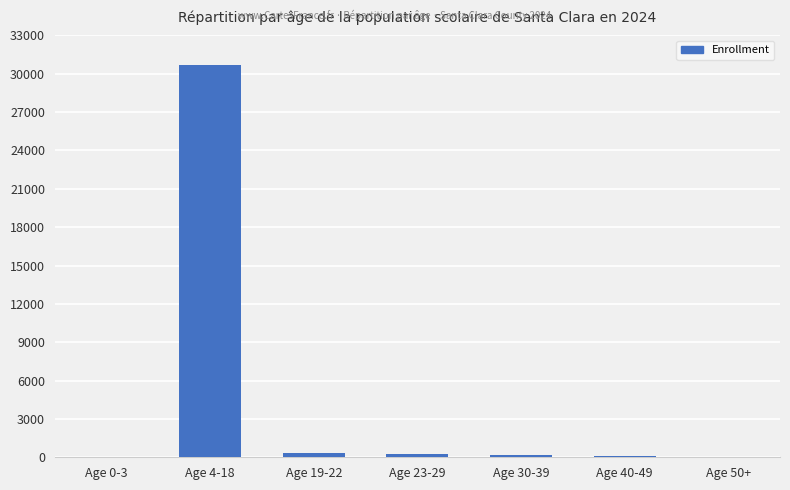

Which label corresponds to the largest value in the chart?

Age 4-18